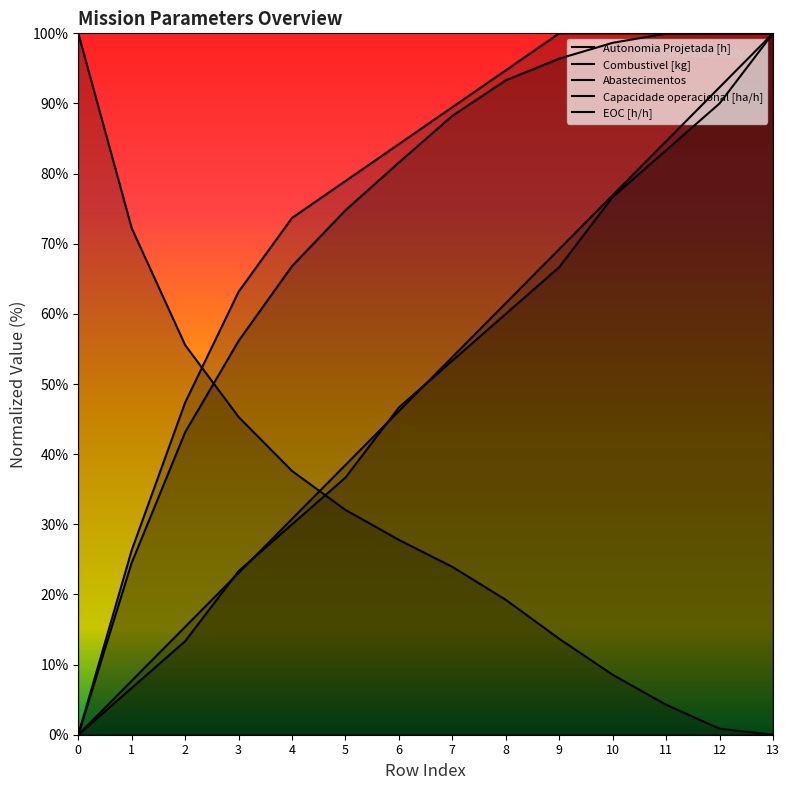

Rank the series at 4 from lowest to highest value.

Autonomia Projetada [h], Combustivel [kg], Abastecimentos, Capacidade operacional [ha/h], EOC [h/h]